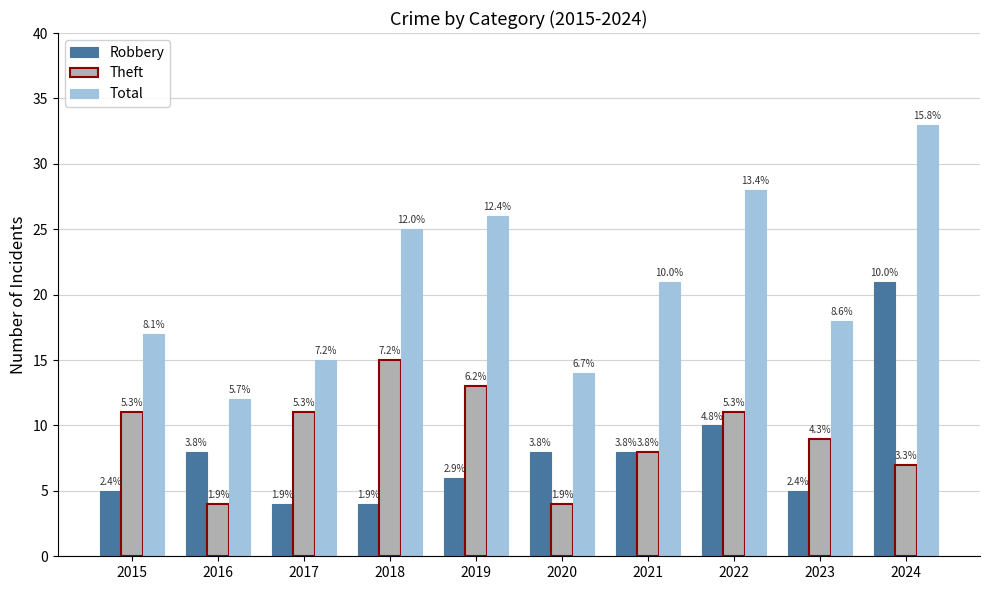

At 2017, list the series in order from smallest to largest.

Robbery, Theft, Total